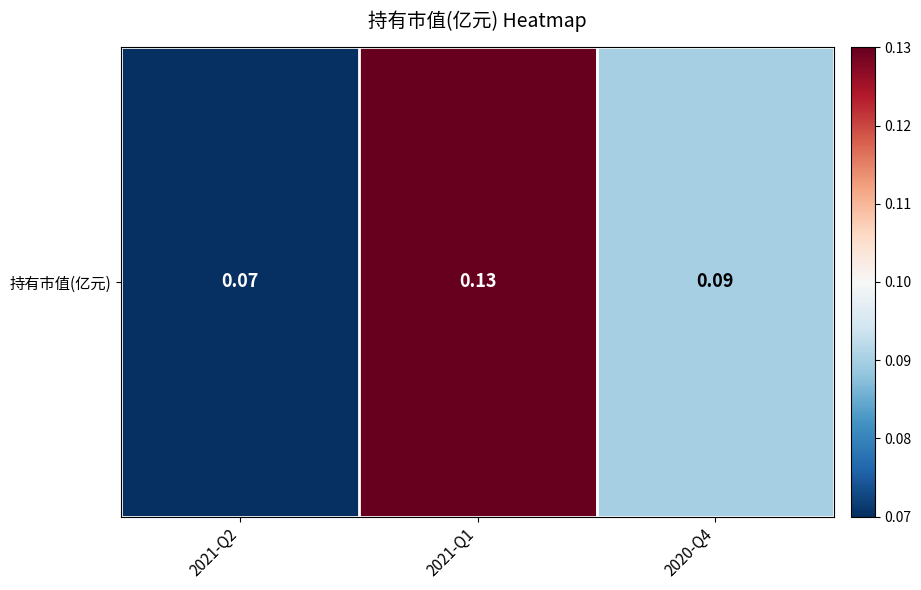

Reading left to right, list all the values displayed in this chart.

0.1	0.1	0.1